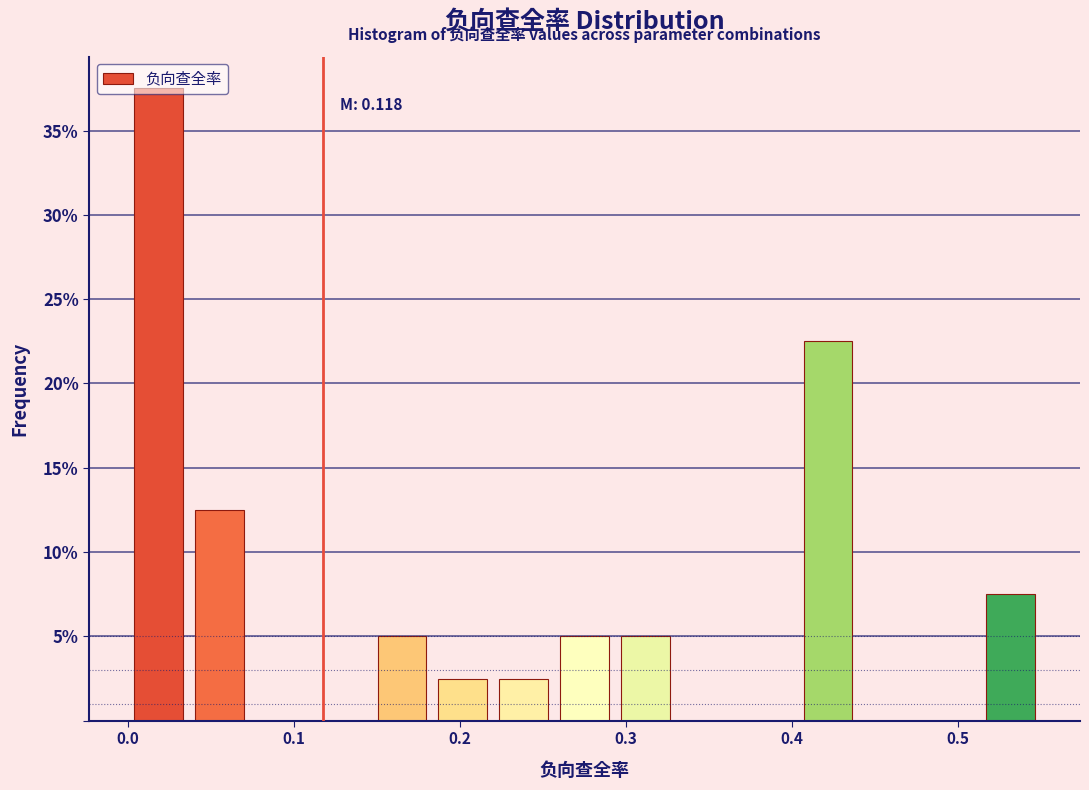

Read against the x-axis, roughly where is the centre of the tallest bar?

0.02